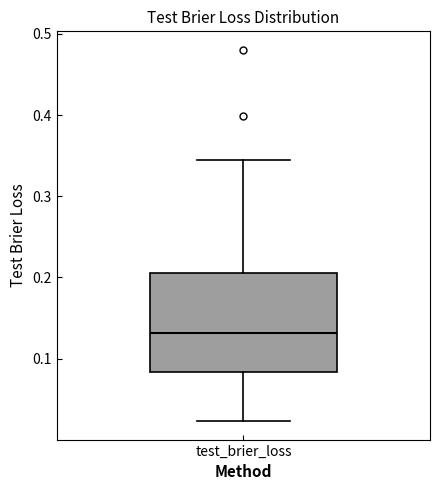

Transcribe this box plot: give where the median line is, the range the box spans, and where the two whiskers end, as read against the y-axis. The values are not printed on the chart, so give them approximately, as read against the axis.

median 0.13, box 0.08 to 0.21, whiskers 0.02 to 0.34